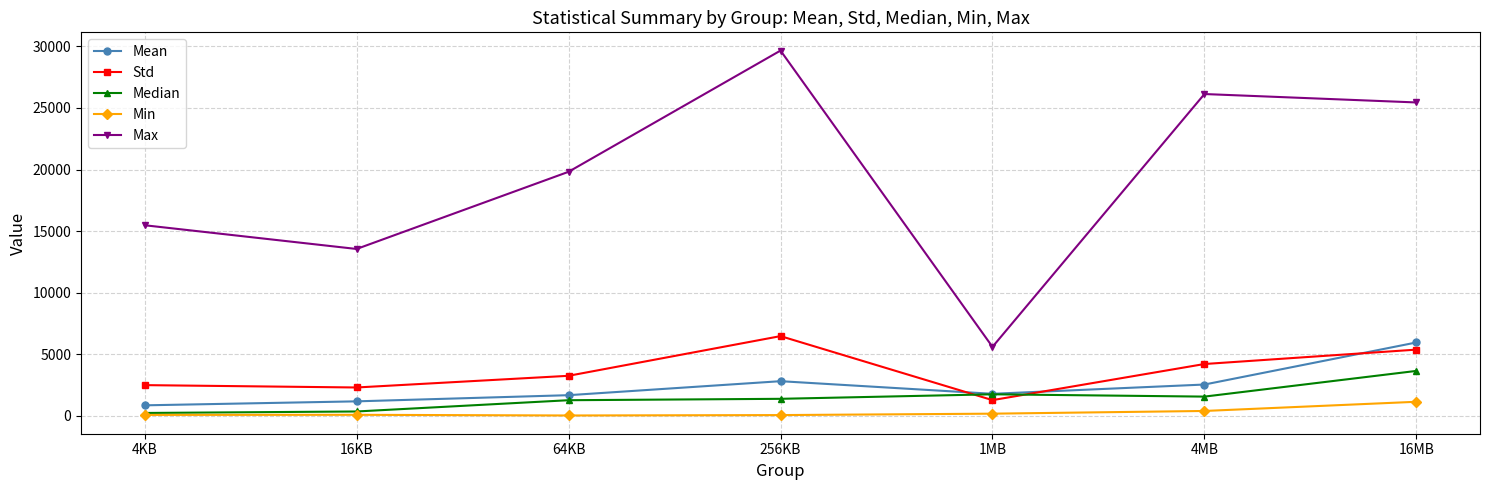

What is the average value of the Max series?

19384.3